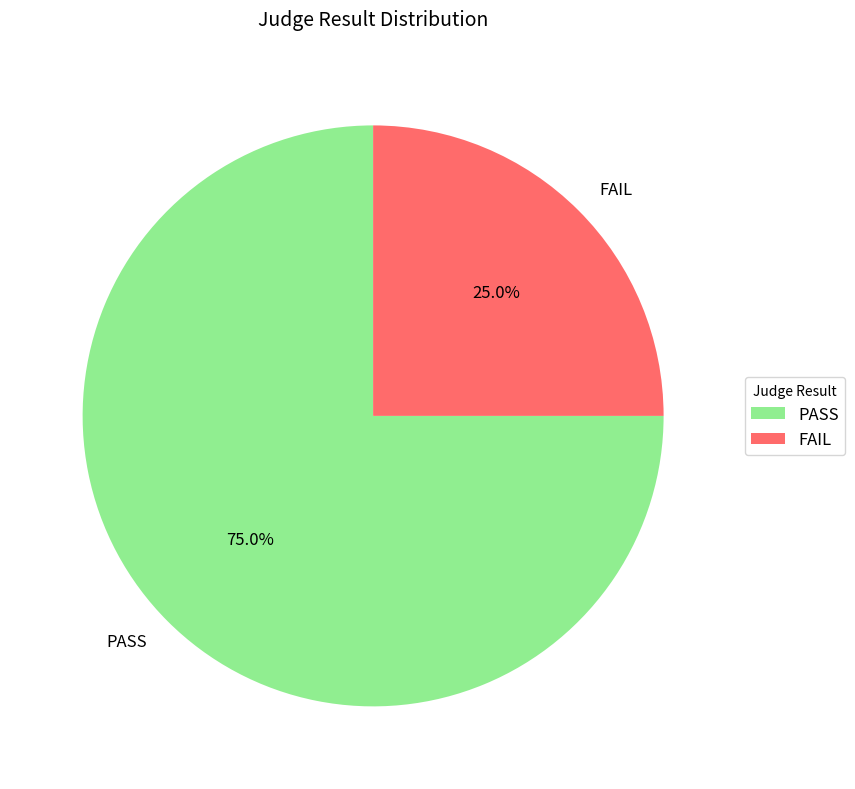

What is the ratio of the value at FAIL to the value at PASS?

0.3